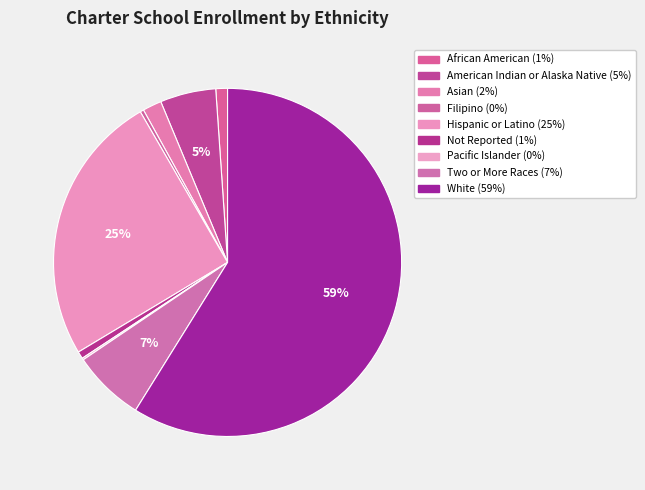

To the nearest percent, what portion does Hispanic or Latino represent?

25%